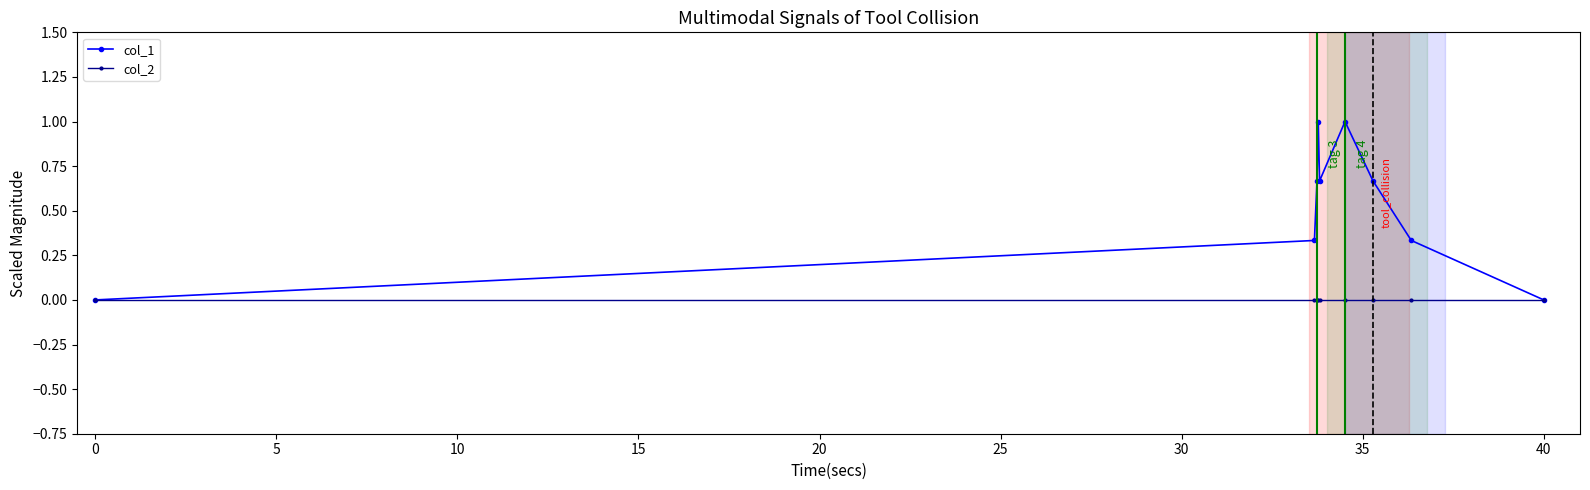

What is the highest value of the col_1 series?

1.0